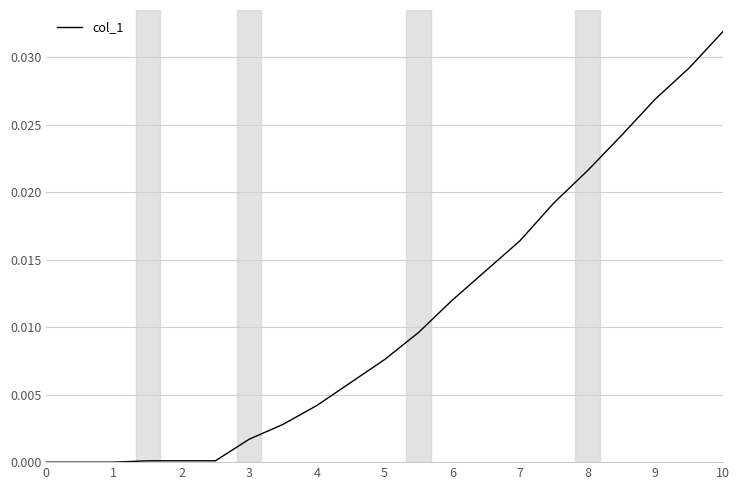

Does the chart have visible grid lines?

Yes